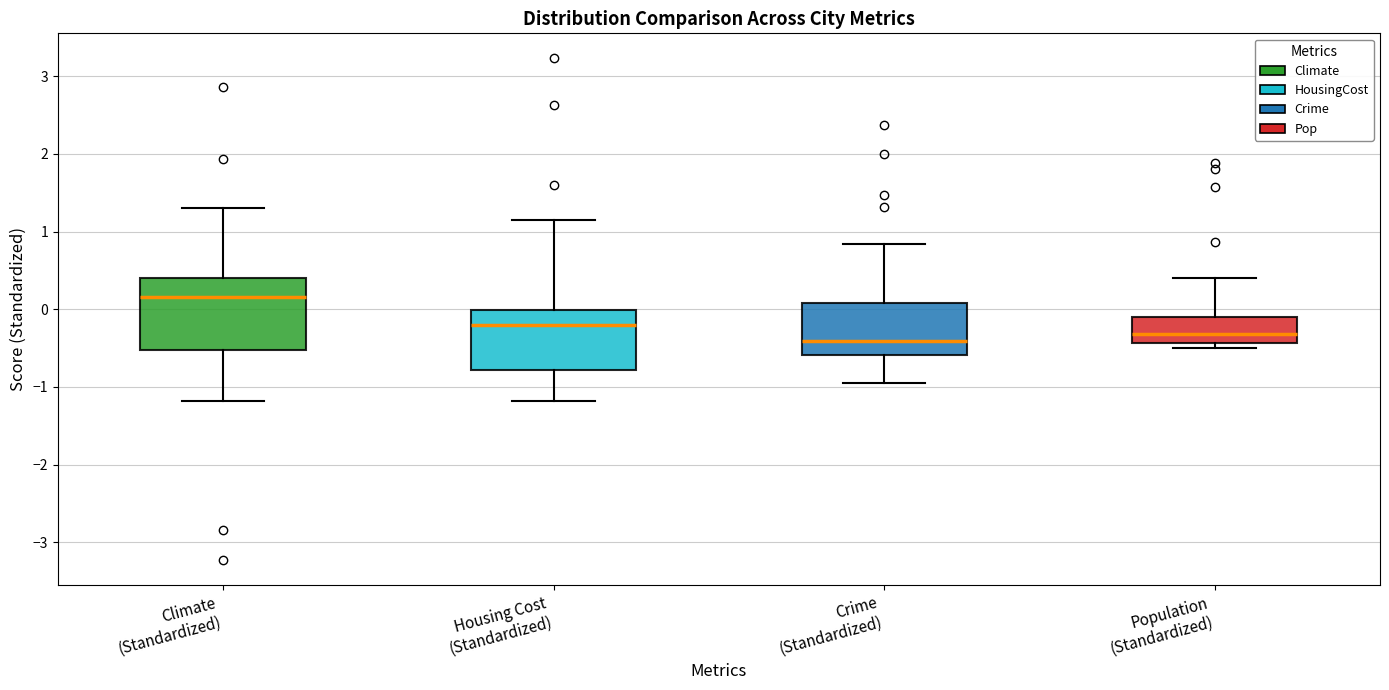

Which box has the highest median line?

Climate (Standardized)